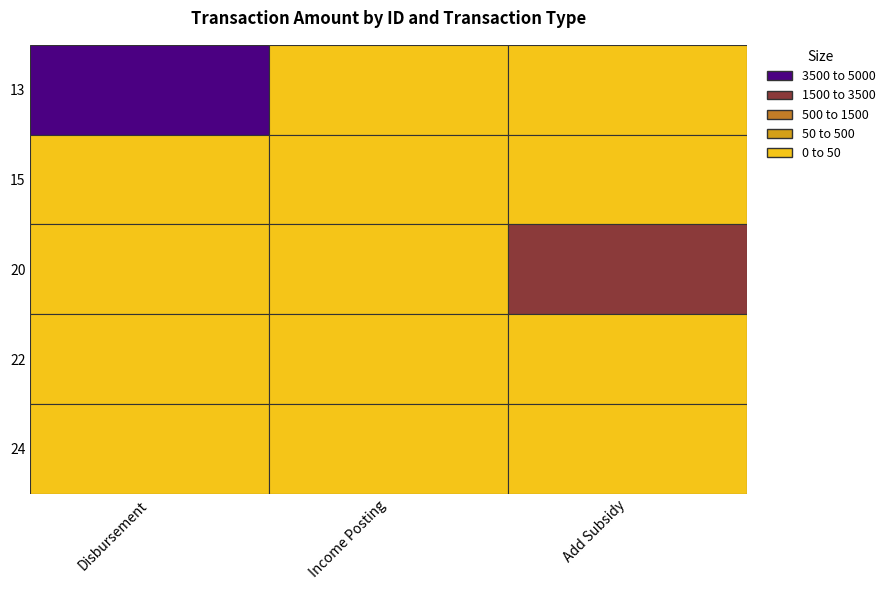

List the labels in order of 24 value, largest first.

Income Posting, Disbursement, Add Subsidy